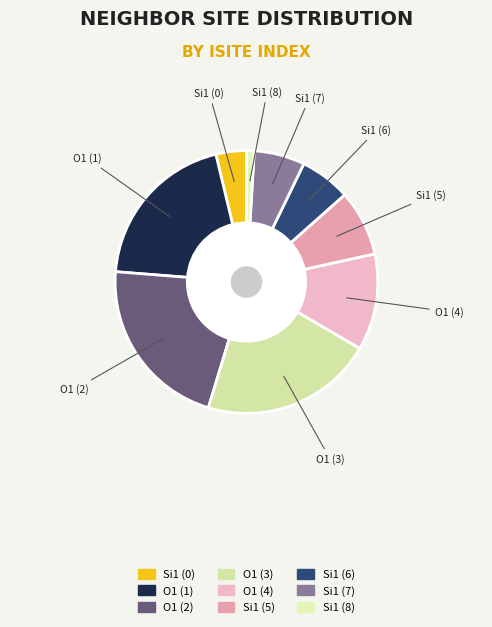

How many segments does this pie chart have?

9